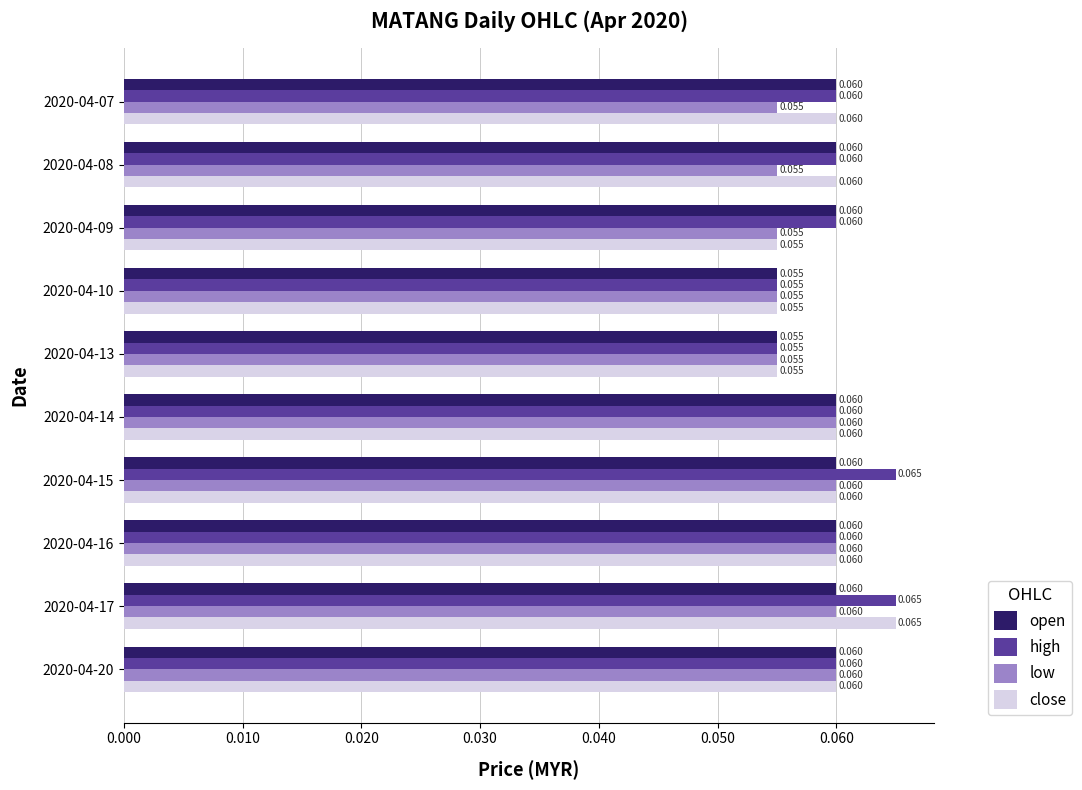

Which series has the largest total across all categories?

high